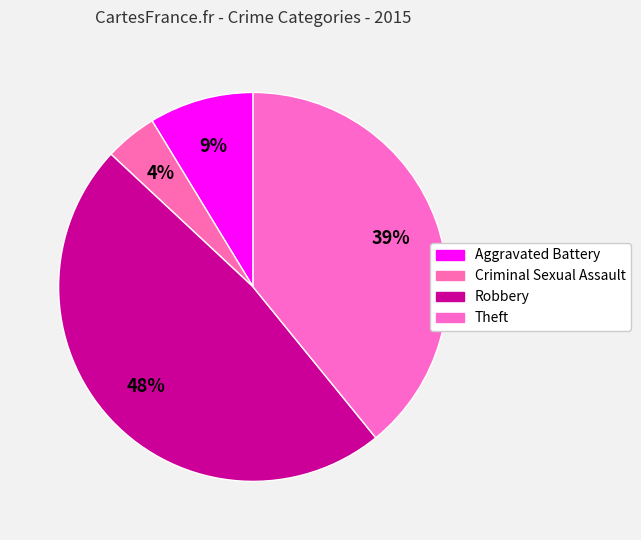

How many slices are in this pie chart?

4